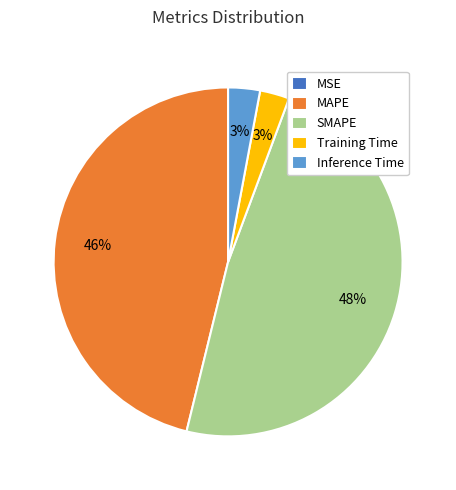

Which category has the biggest portion of the pie?

SMAPE